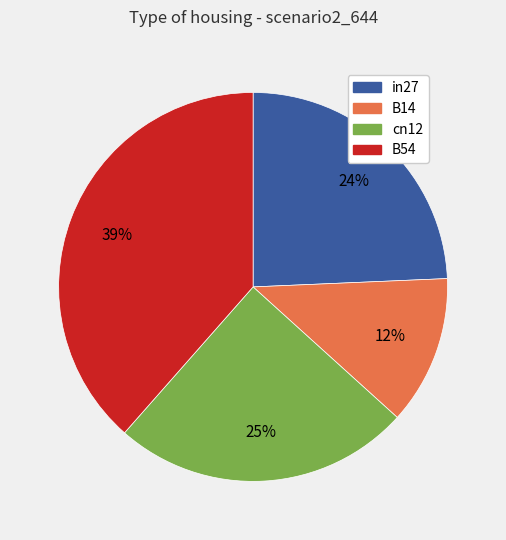

Does any single category account for the majority?

No